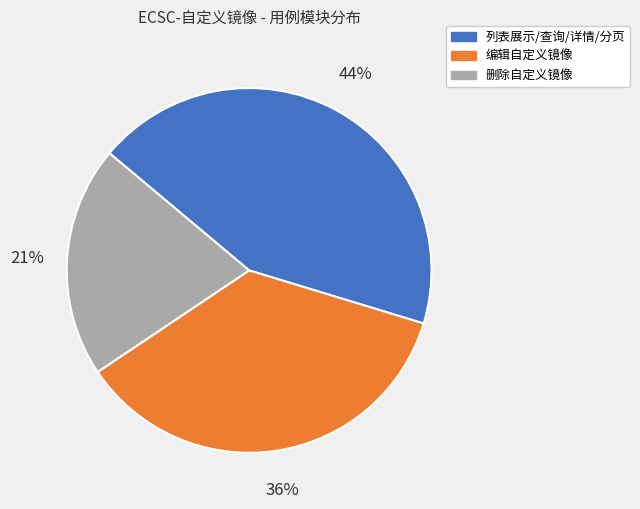

Do 编辑自定义镜像 and 删除自定义镜像 together represent more than half of the pie?

Yes